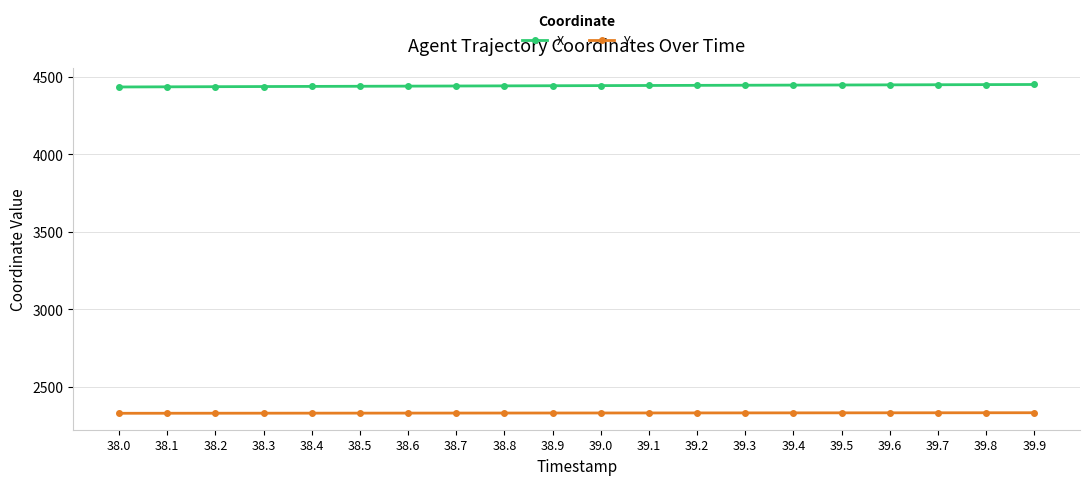

What are all the series names shown in the legend?

X, Y